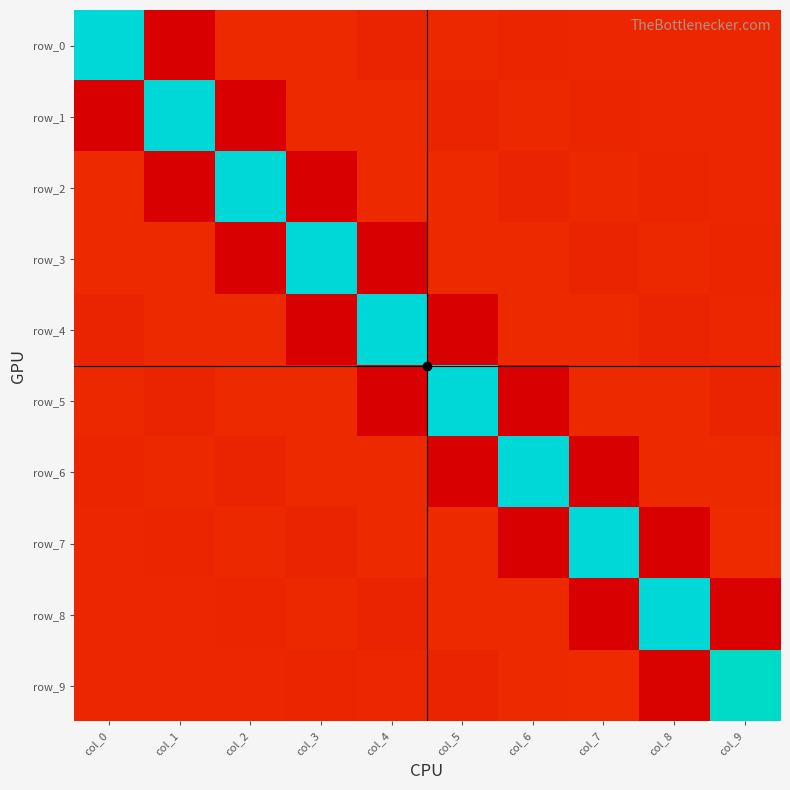

Which series changed the most between col_2 and col_4?

row_2